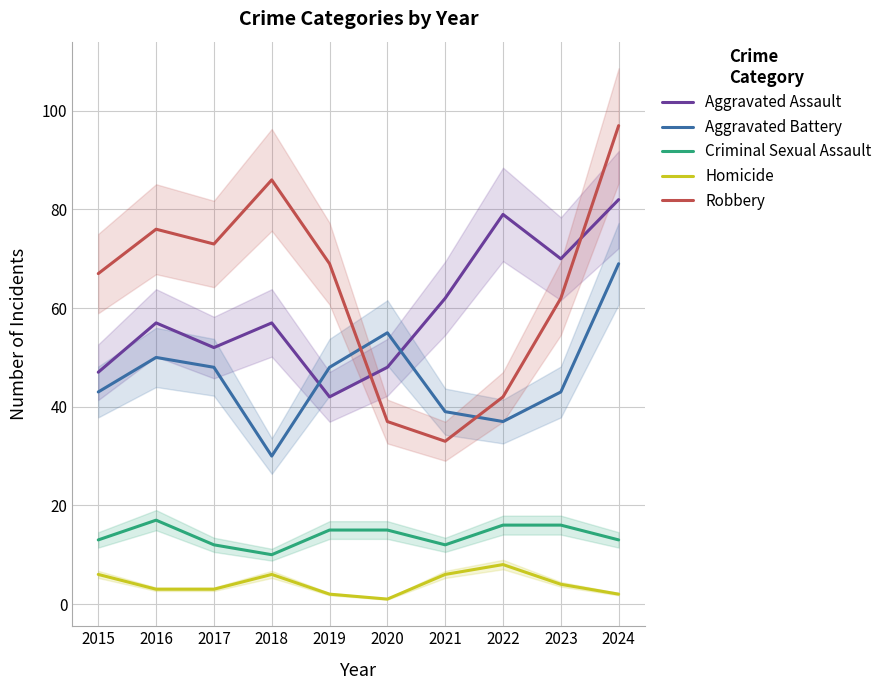

Which category has the lowest value in the Aggravated Battery series?

2018